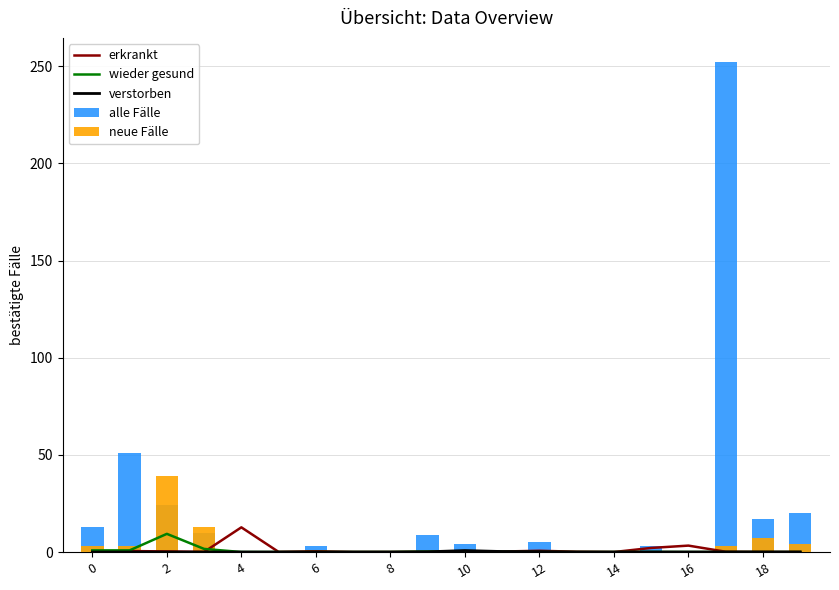

How many data points in wieder gesund are above 0?

8